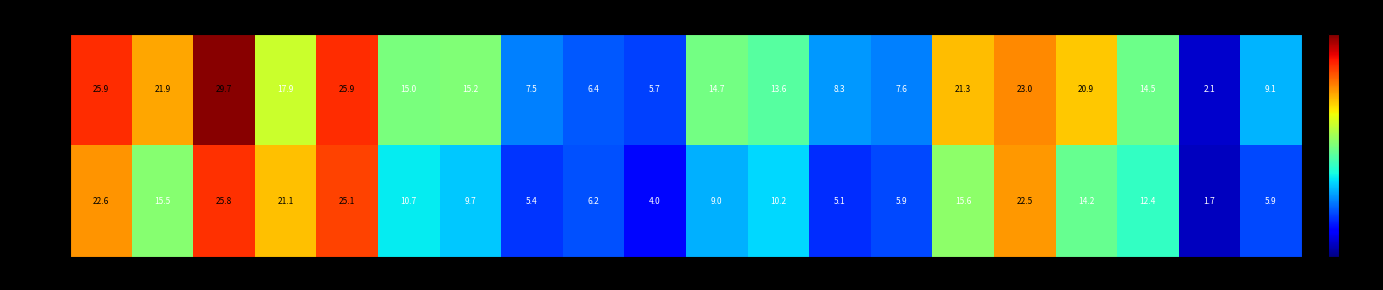

Which series has the widest spread of values?

Length 6